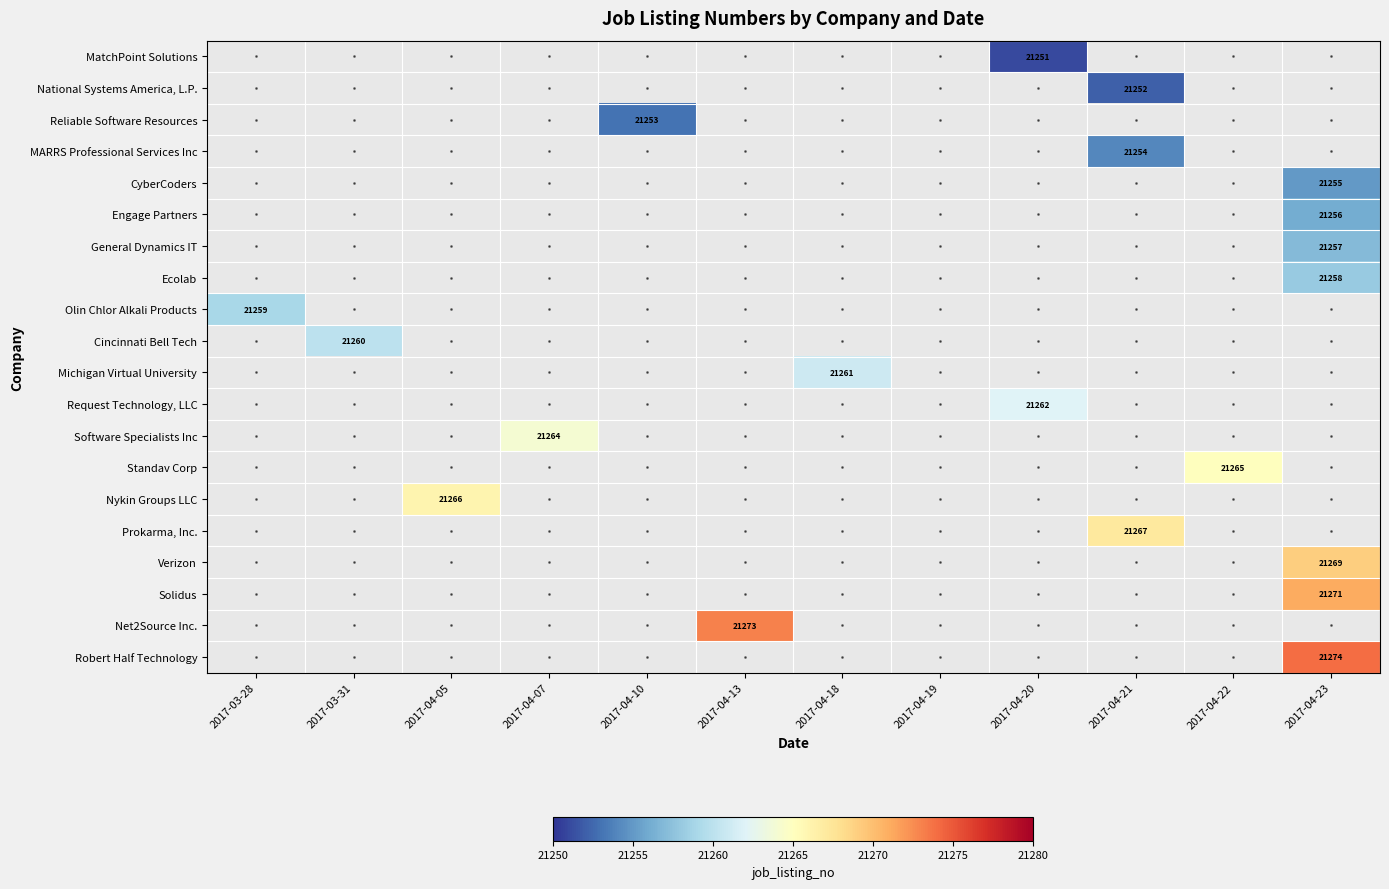

The Nykin Groups LLC series shows 21266 at 2017-04-05. True or false?

True